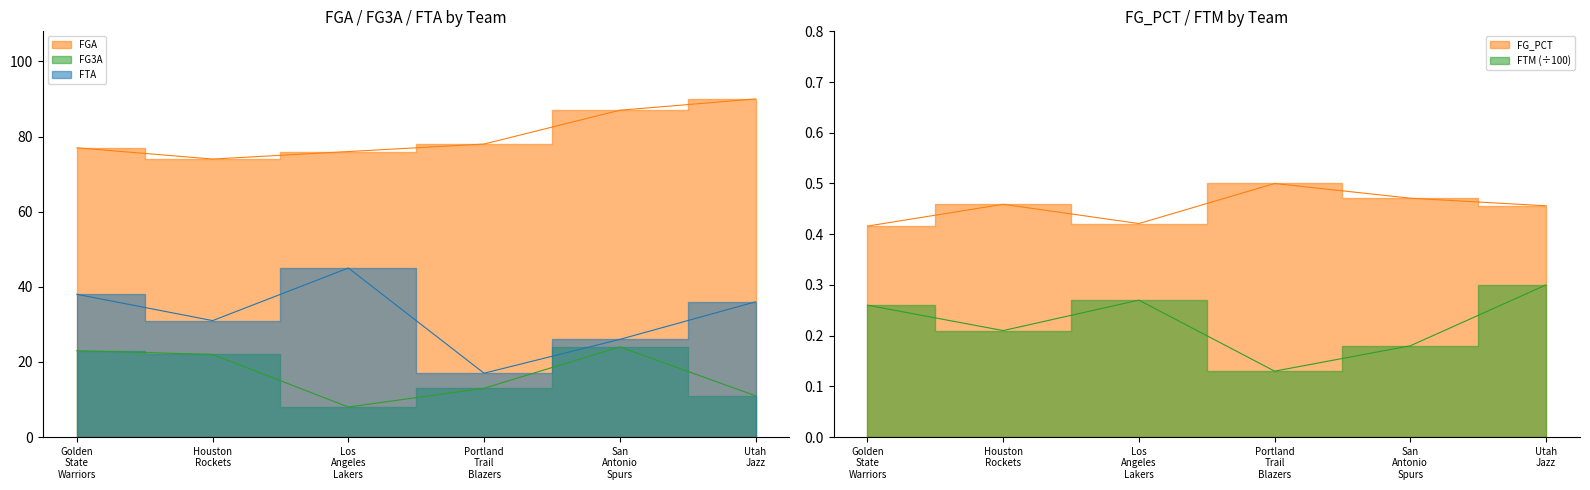

What is the smallest value displayed?

0.1